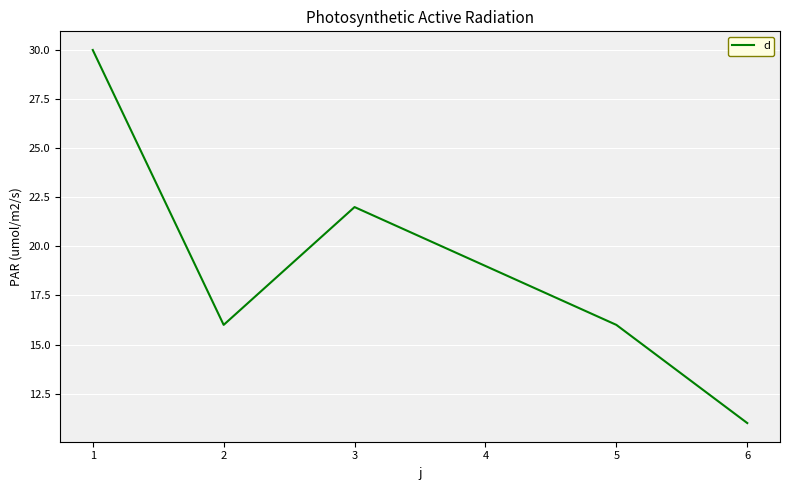

Which has a higher value, 1 or 3?

1